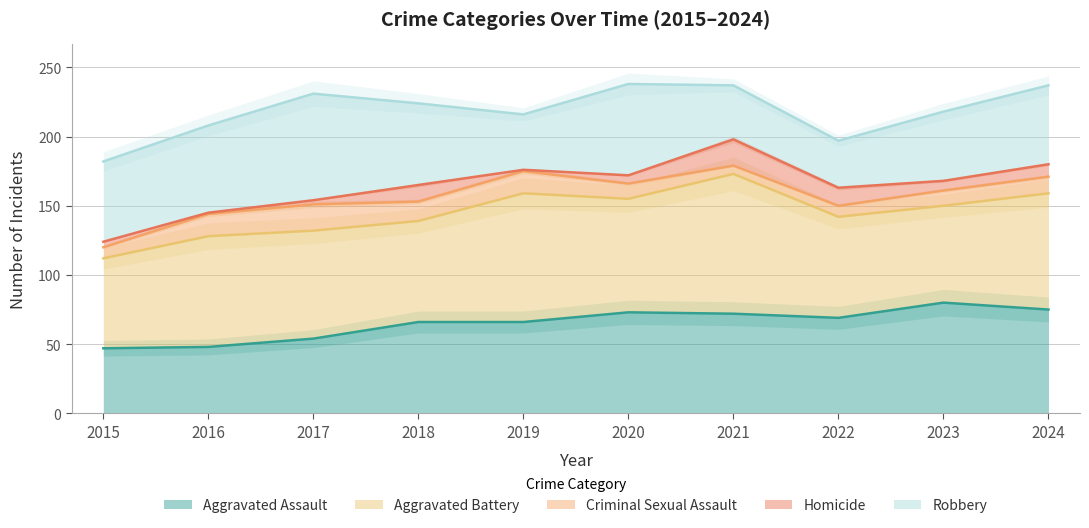

How many data points in Aggravated Battery are less than 80?

5